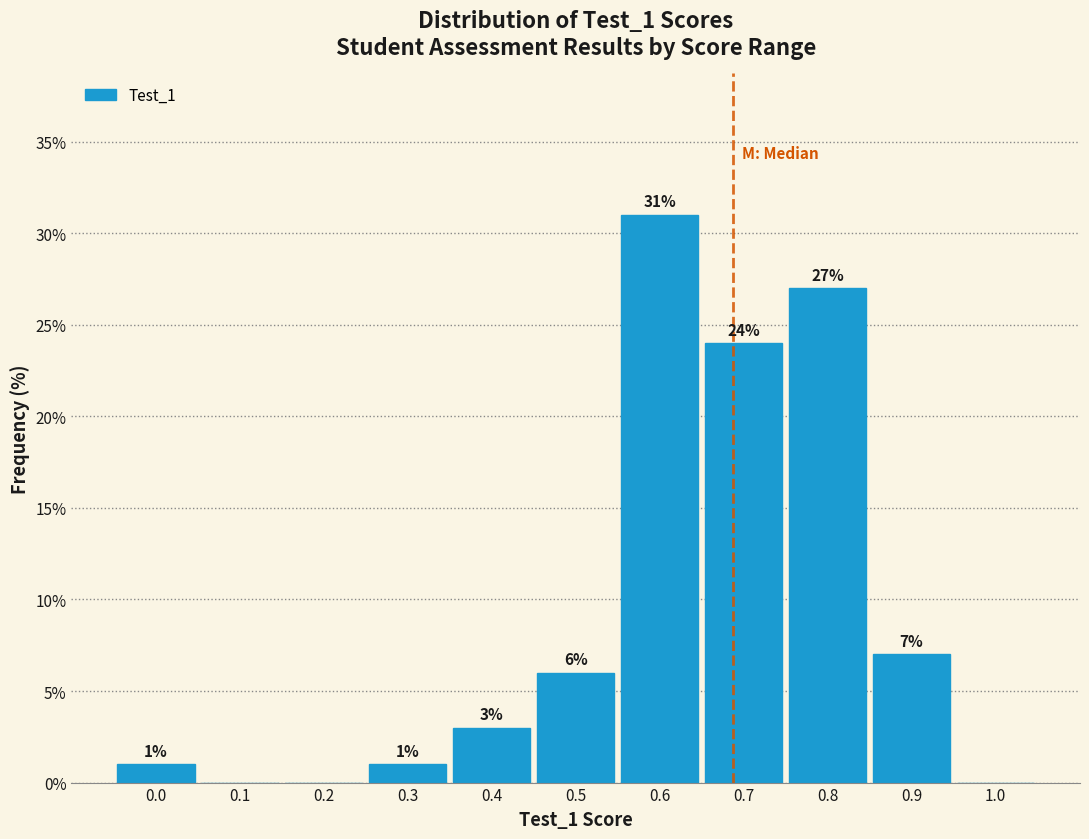

Reading left to right, list all the values displayed in this chart.

0.0=1.0	0.1=0.0	0.2=0.0	0.3=1.0	0.4=3.0	0.5=6.0	0.6=31.0	0.7=24.0	0.8=27.0	0.9=7.0	1.0=0.0